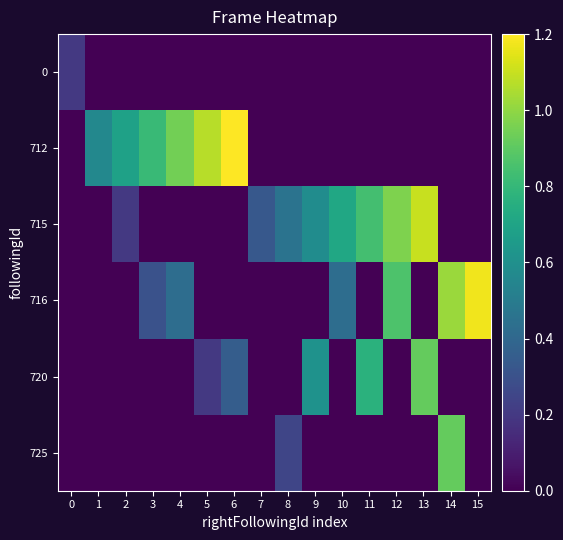

Reading left to right, what are all the values shown in this chart?

0: 0=0.2	1=0.0	2=0.0	3=0.0	4=0.0	5=0.0	6=0.0	7=0.0	8=0.0	9=0.0	10=0.0	11=0.0	12=0.0	13=0.0	14=0.0	15=0.0
712: 0=0.0	1=0.6	2=0.7	3=0.8	4=0.9	5=1.1	6=1.2	7=0.0	8=0.0	9=0.0	10=0.0	11=0.0	12=0.0	13=0.0	14=0.0	15=0.0
715: 0=0.0	1=0.0	2=0.2	3=0.0	4=0.0	5=0.0	6=0.0	7=0.3	8=0.5	9=0.6	10=0.7	11=0.8	12=1.0	13=1.1	14=0.0	15=0.0
716: 0=0.0	1=0.0	2=0.0	3=0.3	4=0.4	5=0.0	6=0.0	7=0.0	8=0.0	9=0.0	10=0.4	11=0.0	12=0.9	13=0.0	14=1.0	15=1.2
720: 0=0.0	1=0.0	2=0.0	3=0.0	4=0.0	5=0.2	6=0.4	7=0.0	8=0.0	9=0.6	10=0.0	11=0.8	12=0.0	13=0.9	14=0.0	15=0.0
725: 0=0.0	1=0.0	2=0.0	3=0.0	4=0.0	5=0.0	6=0.0	7=0.0	8=0.3	9=0.0	10=0.0	11=0.0	12=0.0	13=0.0	14=0.9	15=0.0